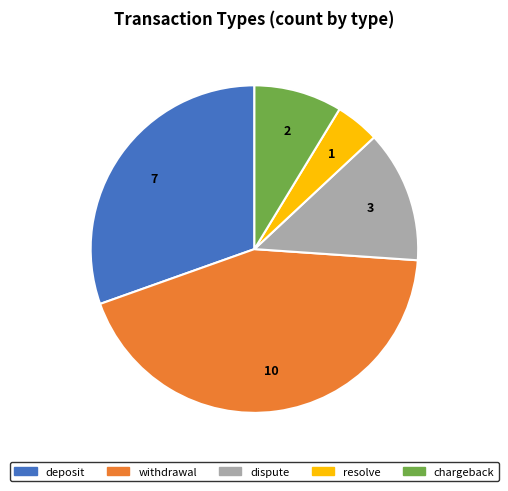

Is the sum of chargeback and dispute greater than half?

No